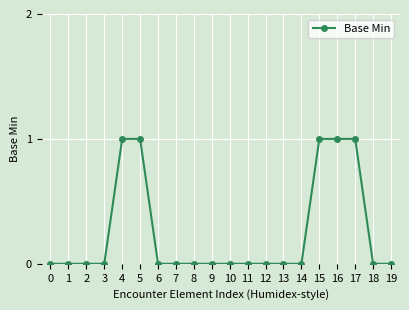

How many values are between 0 and 1?

20